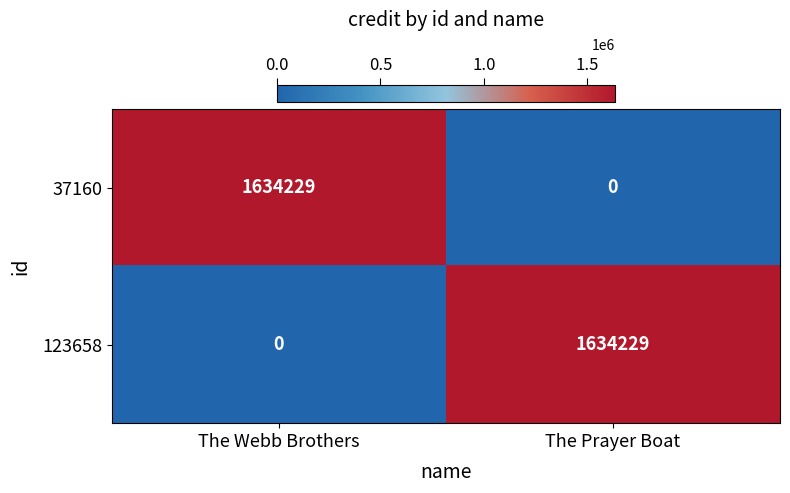

What is the total value across all series at The Prayer Boat?

1634229